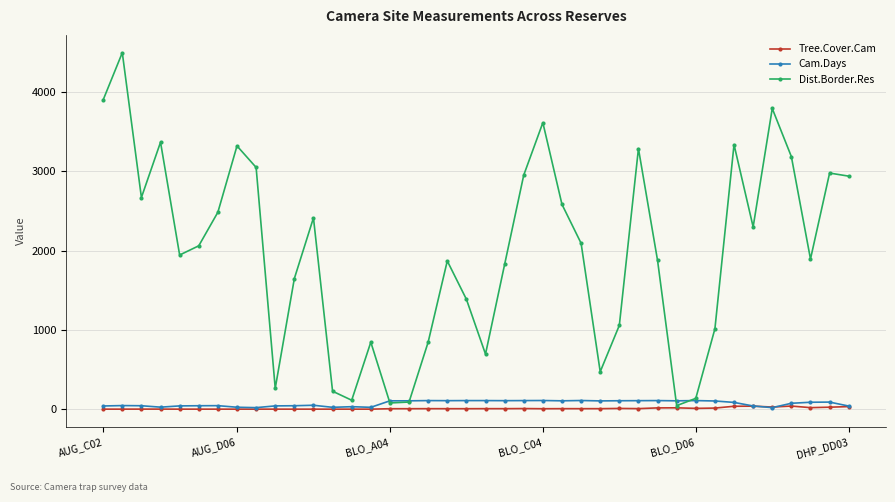

Which series has the largest total across all categories?

Dist.Border.Res